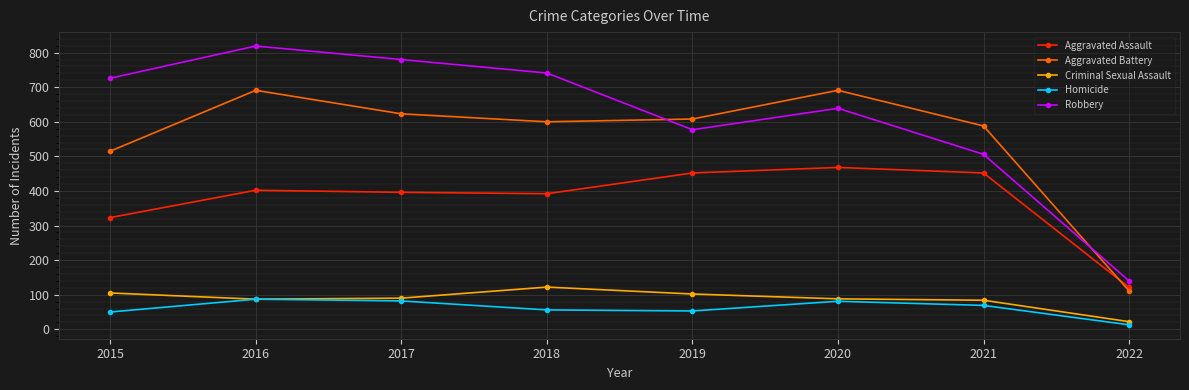

What is the smallest value displayed?

13